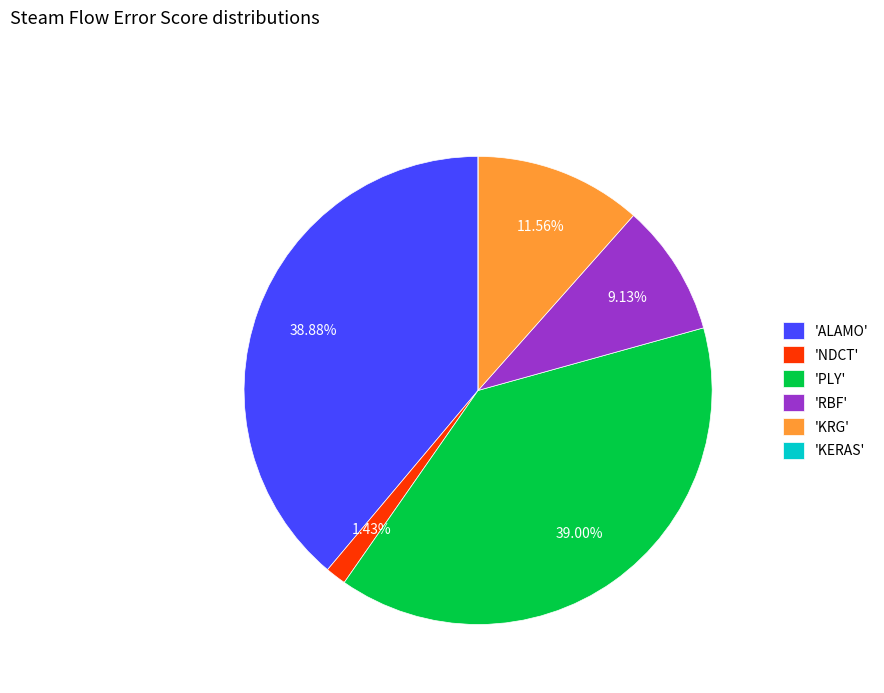

Is there any slice that represents more than half of the pie?

No